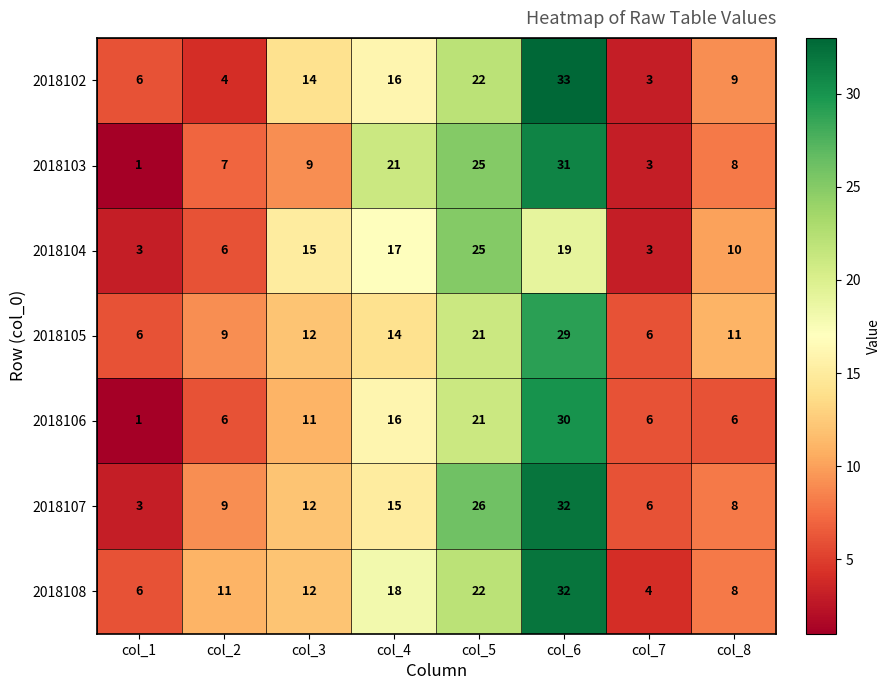

List the labels in order of 2018103 value, largest first.

col_6, col_5, col_4, col_3, col_8, col_2, col_7, col_1